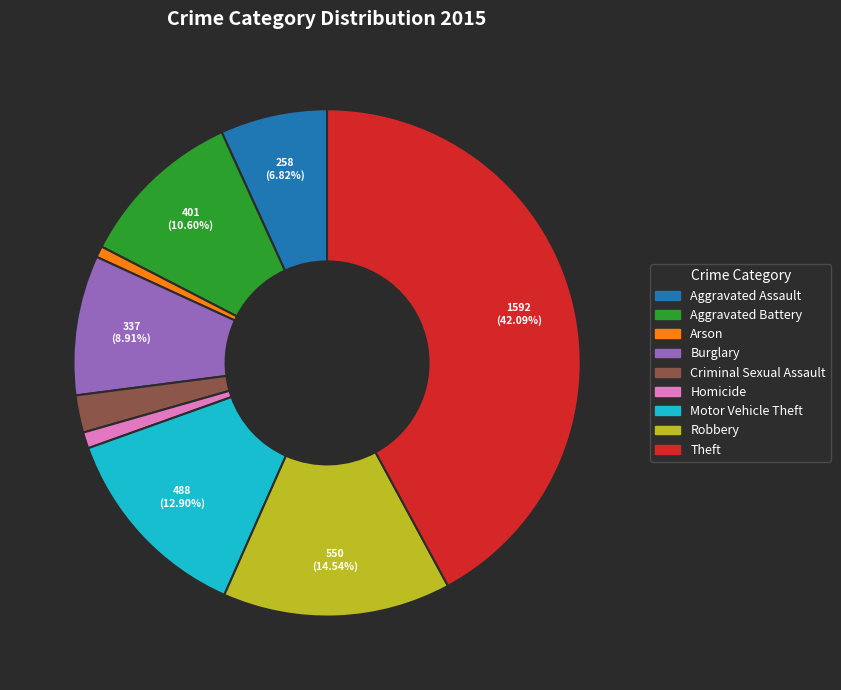

Is there a majority slice in this chart?

No